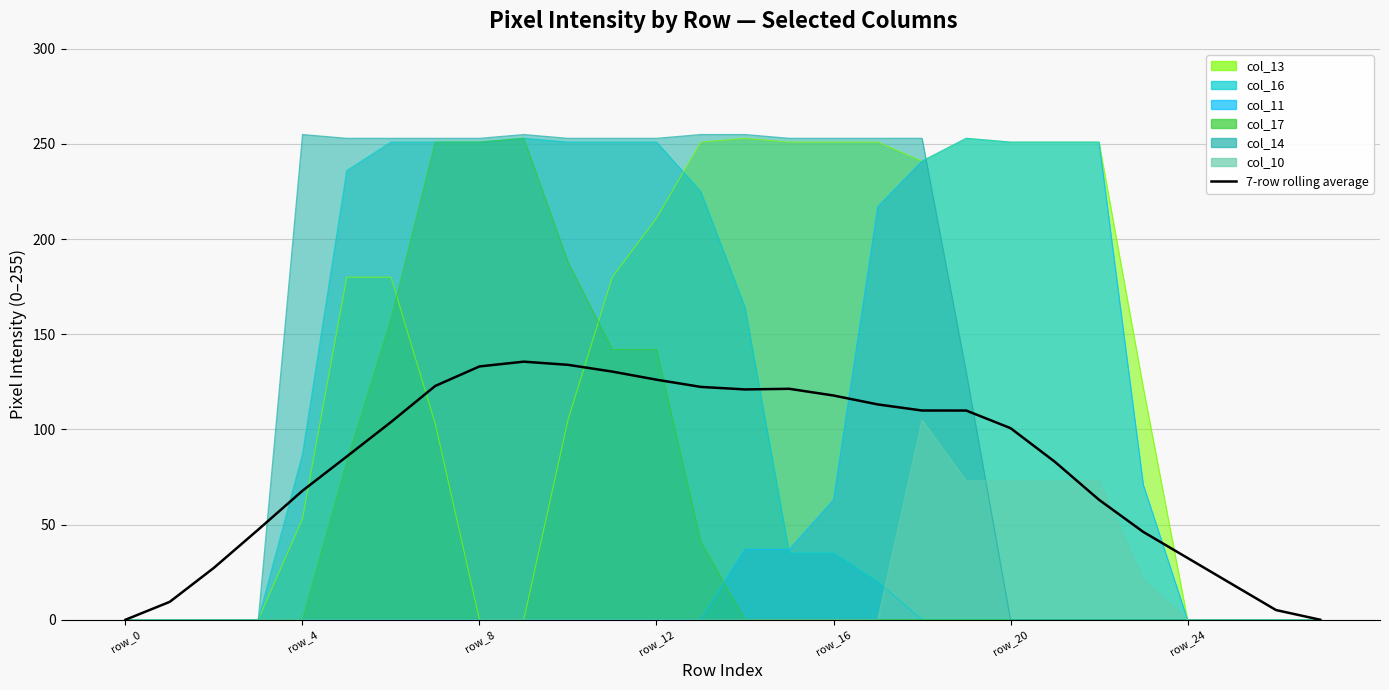

What is the sum of the values at 13 and 22?

185.4